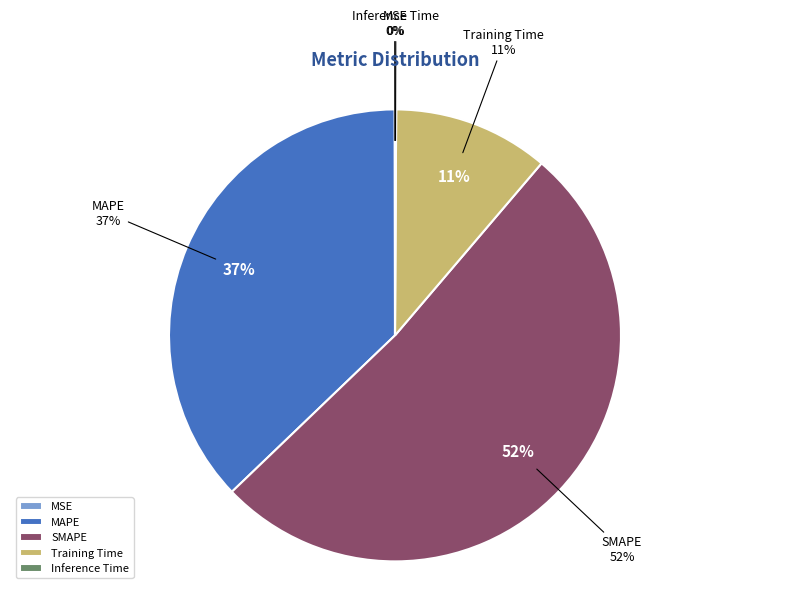

Which category has the biggest portion of the pie?

SMAPE